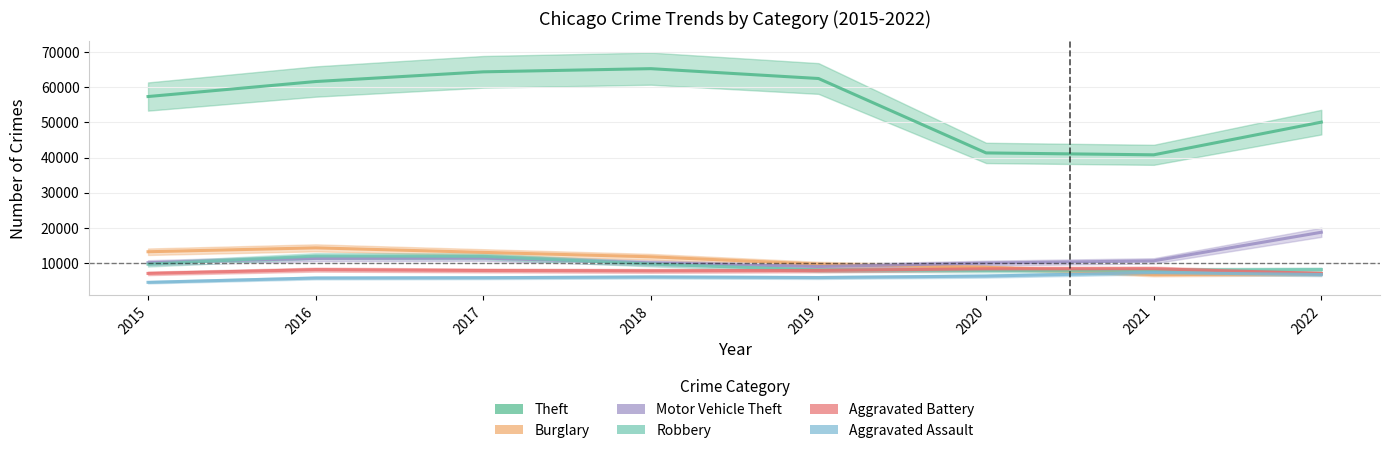

The Aggravated Battery series shows 6995 at 2022. True or false?

True